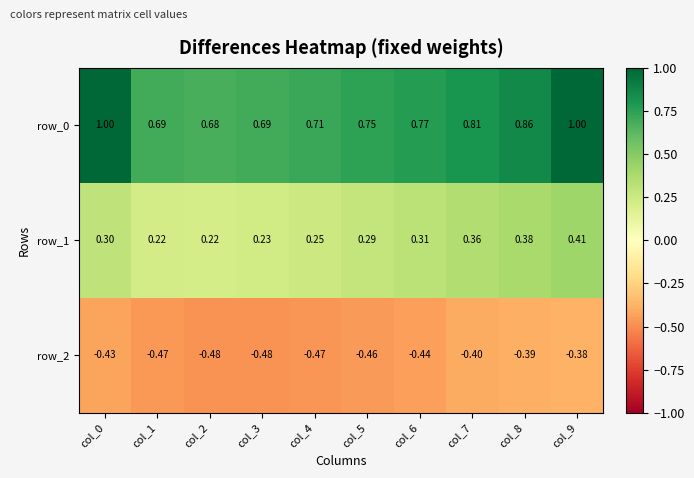

What is the average value of the row_1 series?

0.3